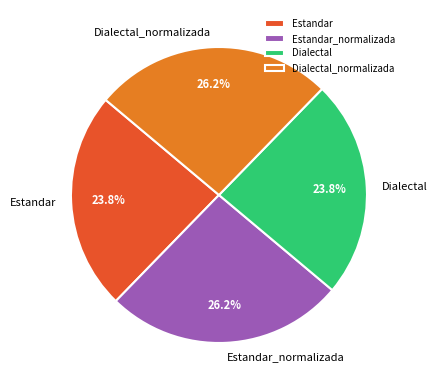

Does any single category account for the majority?

No